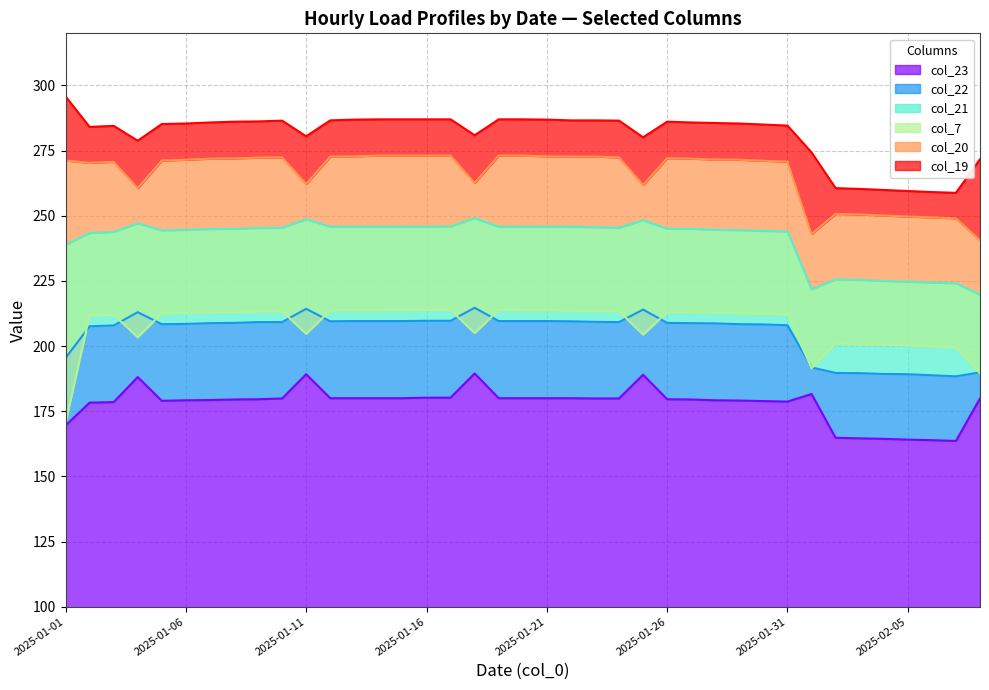

Does the chart display data point markers on the line(s)?

No